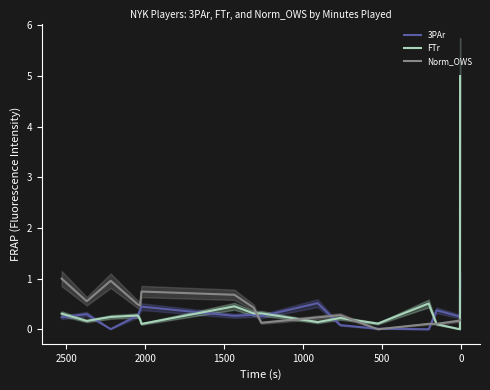

True or false: Norm_OWS and 3PAr intersect in this chart.

True